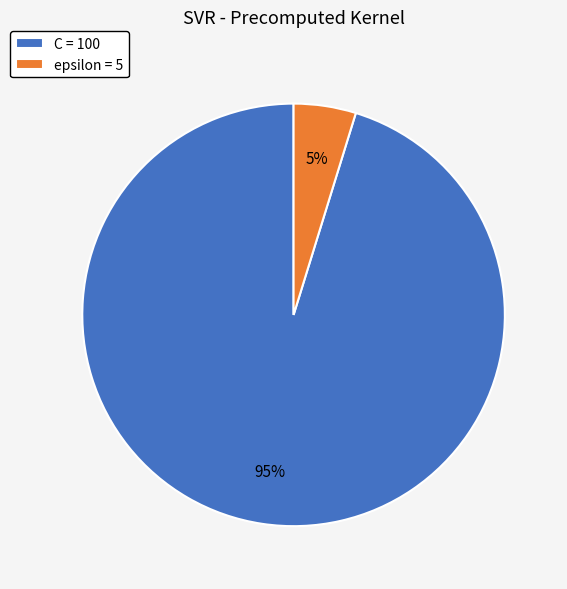

To the nearest percent, what percentage of the pie is C?

95%